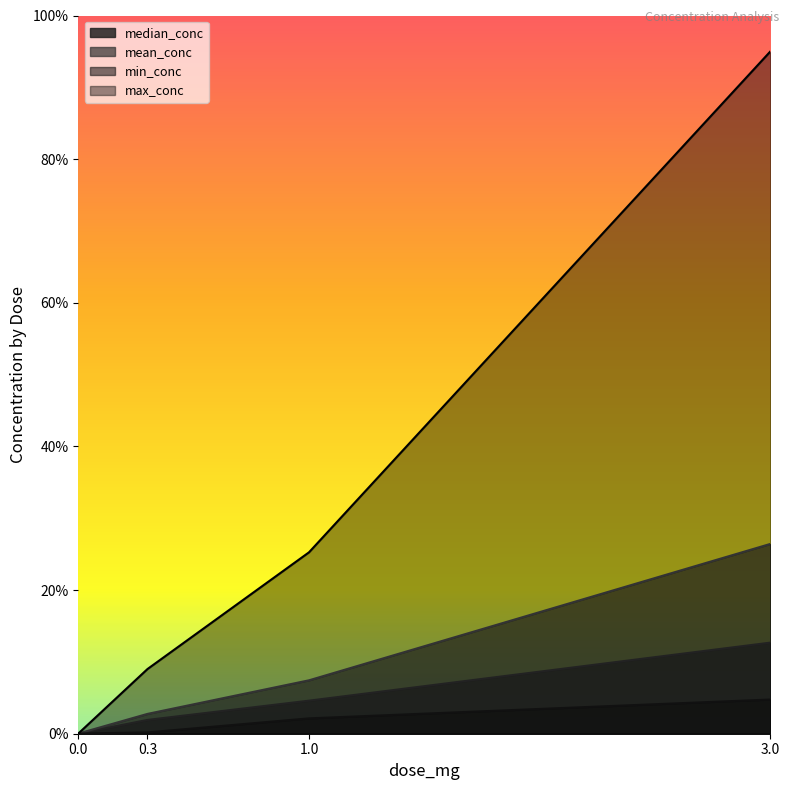

What position from the right is 0.0?

4